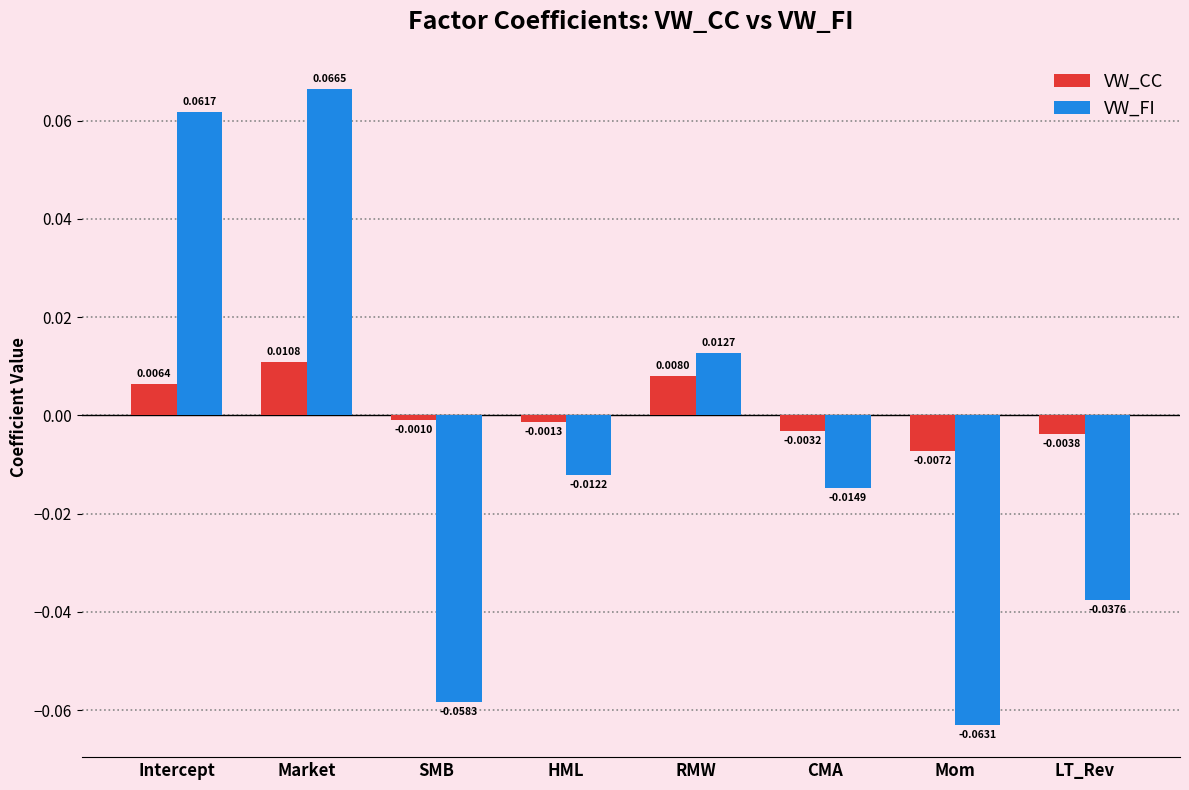

At Market, list the series in order from largest to smallest.

VW_FI, VW_CC